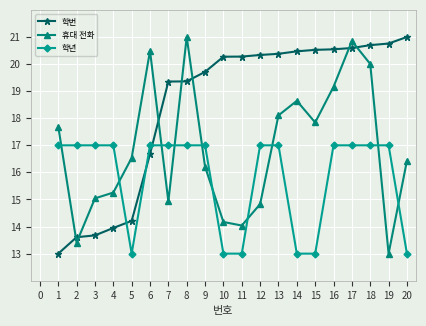

True or false: 휴대 전화 and 학번 intersect in this chart.

True